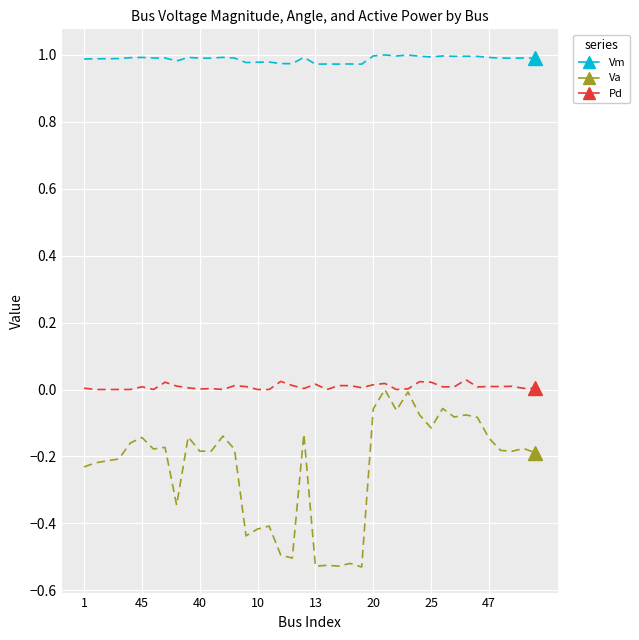

True or false: Vm and Va cross at least once.

False